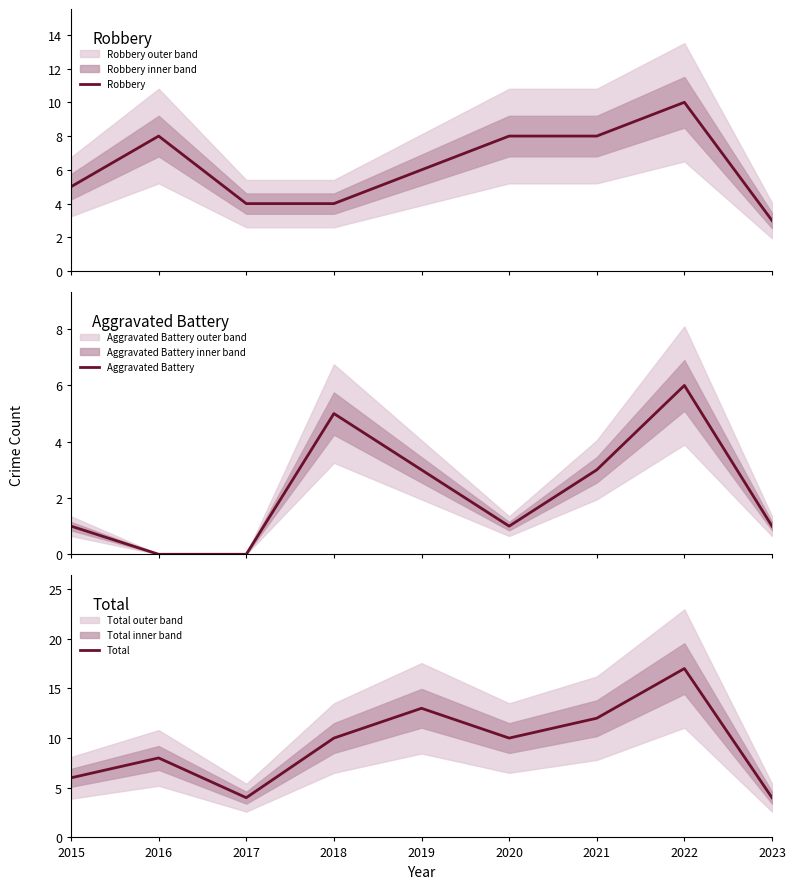

Between 2021 and 2016, which is larger?

2021